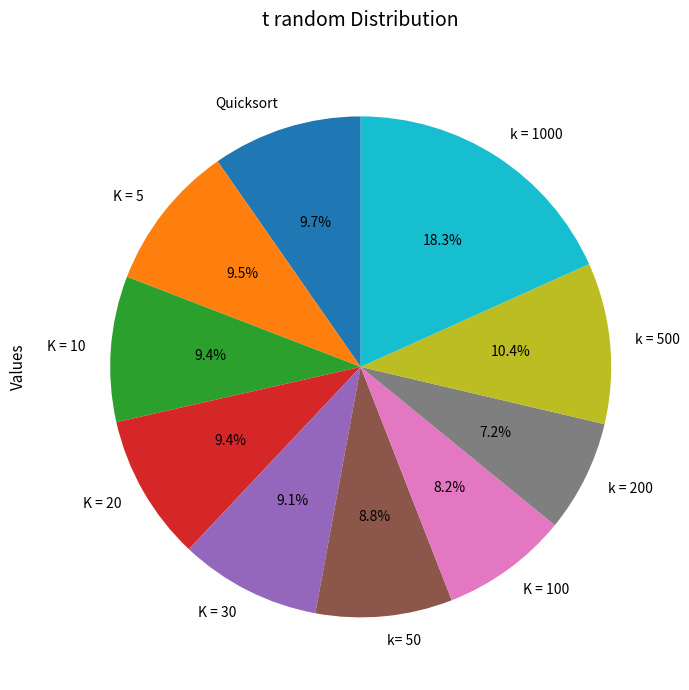

To the nearest percent, what percentage of the pie is Quicksort?

10%